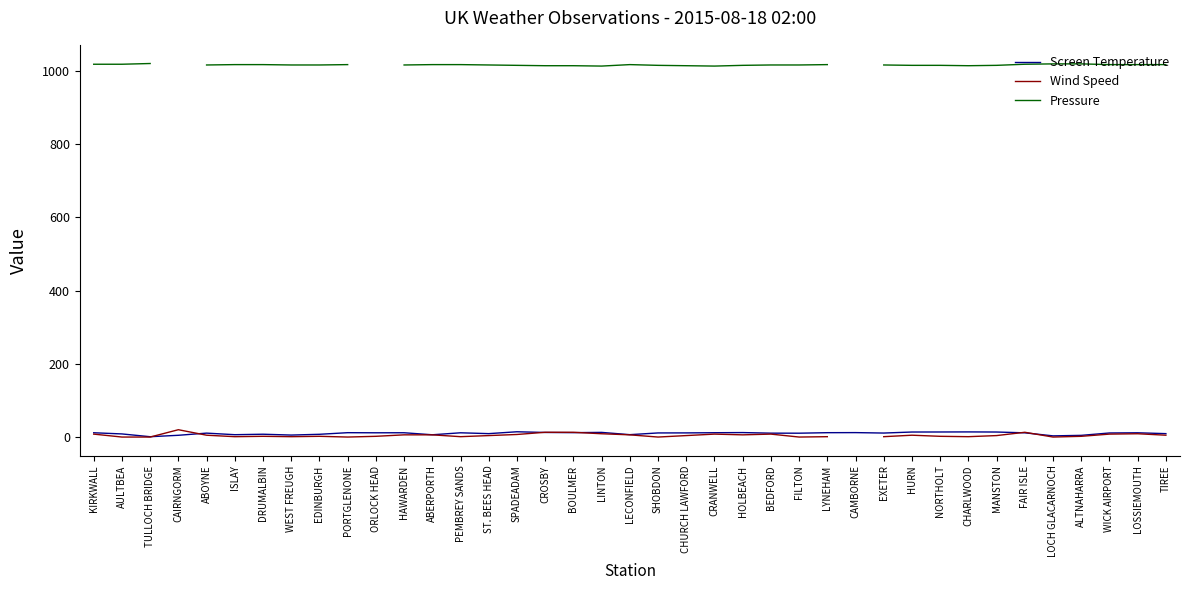

Which series changed the most between CRANWELL and FAIR ISLE?

Wind Speed